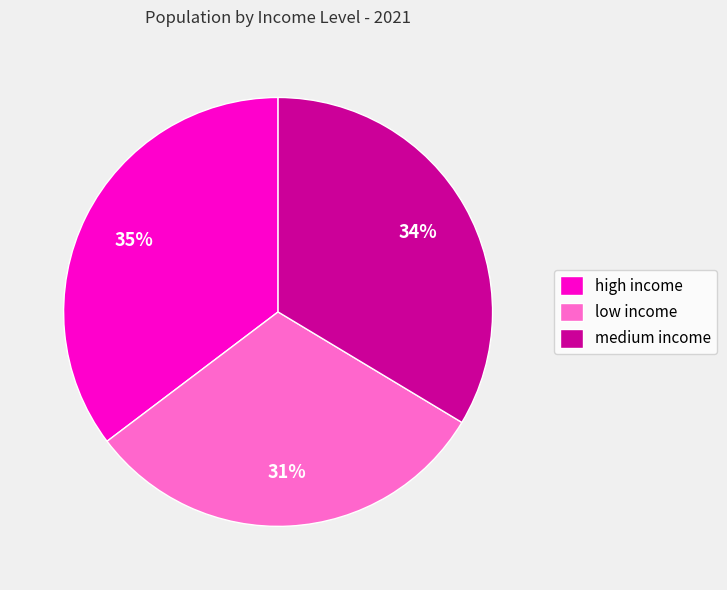

Combined, do low income and medium income account for over 50%?

Yes